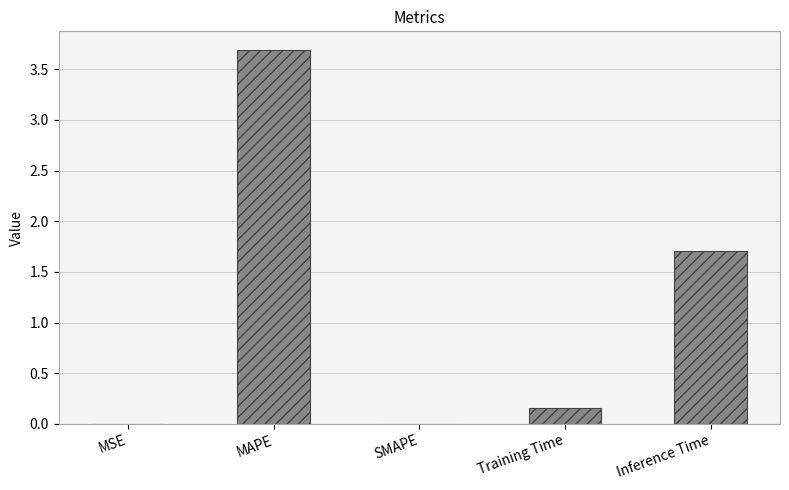

Are the bars grouped side by side (vs. stacked)?

No